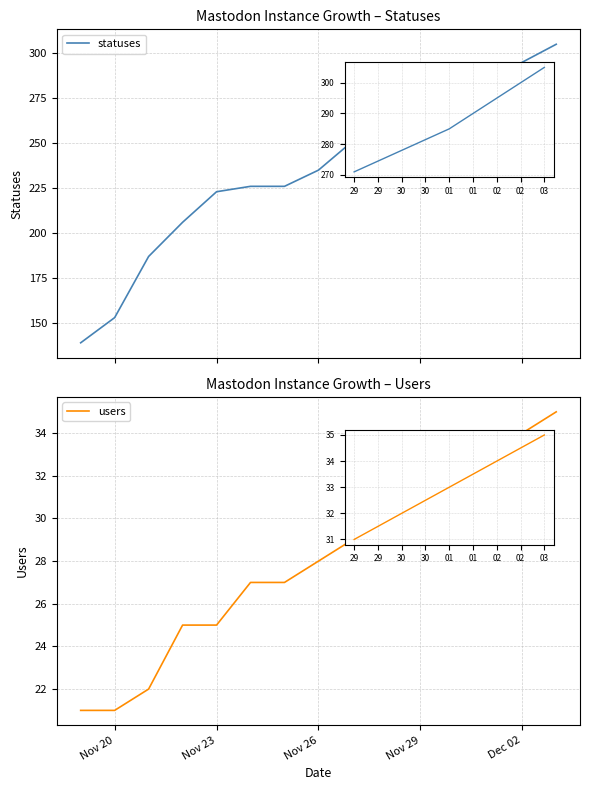

True or false: statuses and users cross at least once.

False